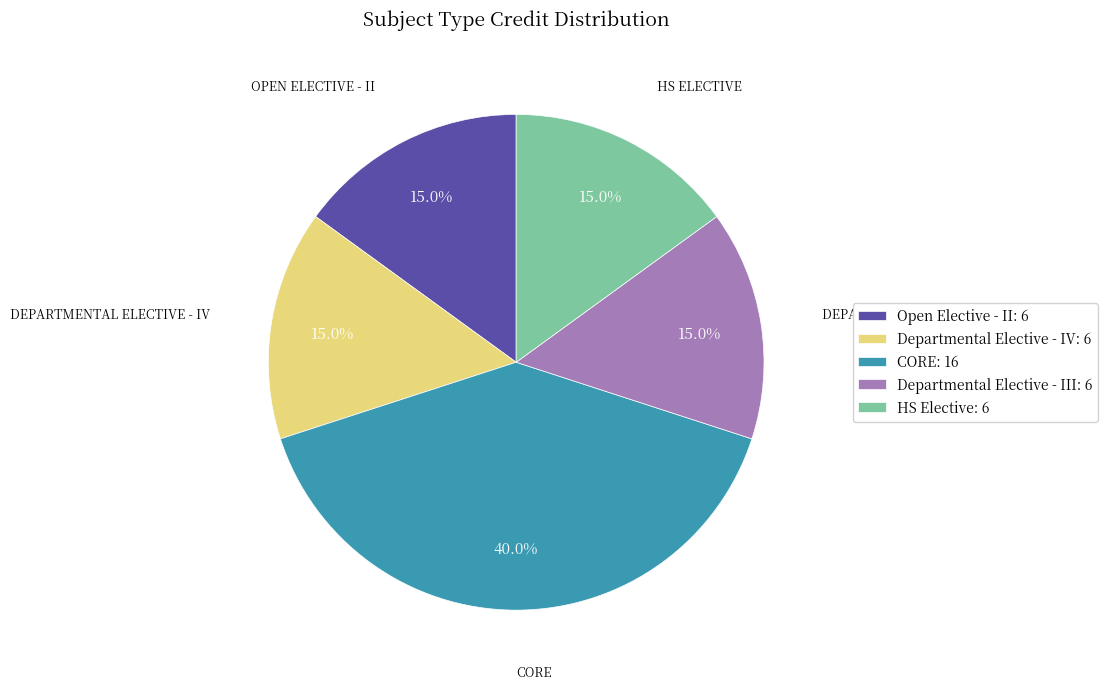

Is it true that Open Elective - II is 15% of the pie?

True